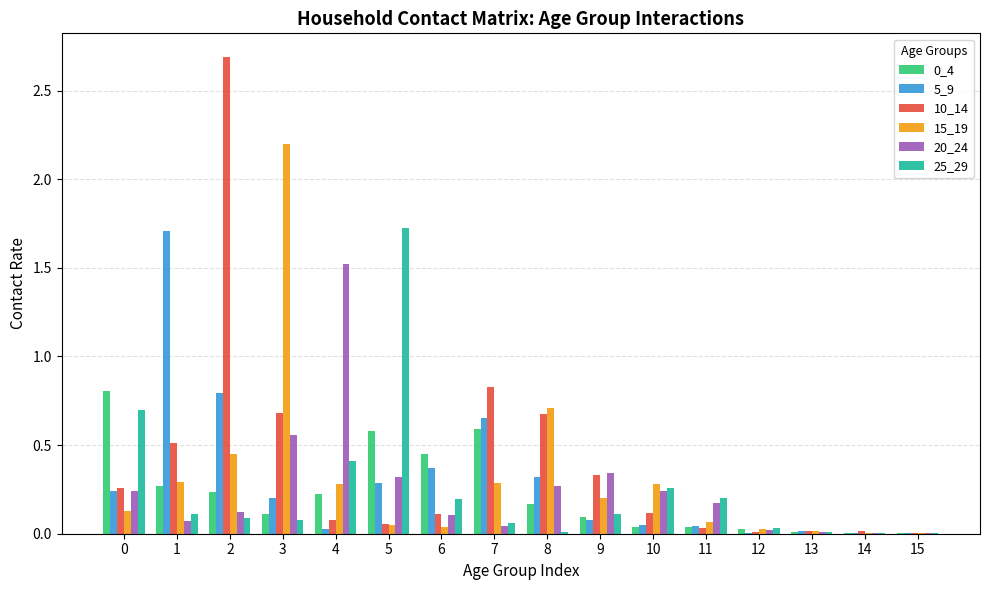

What is the greatest value displayed?

2.7